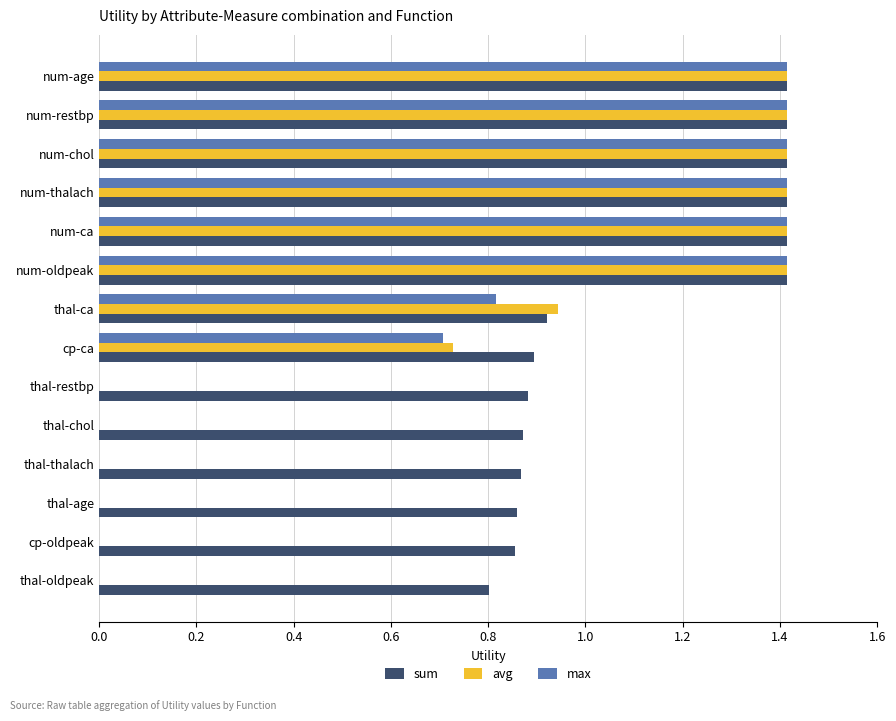

What is the sum of all avg values?

10.2